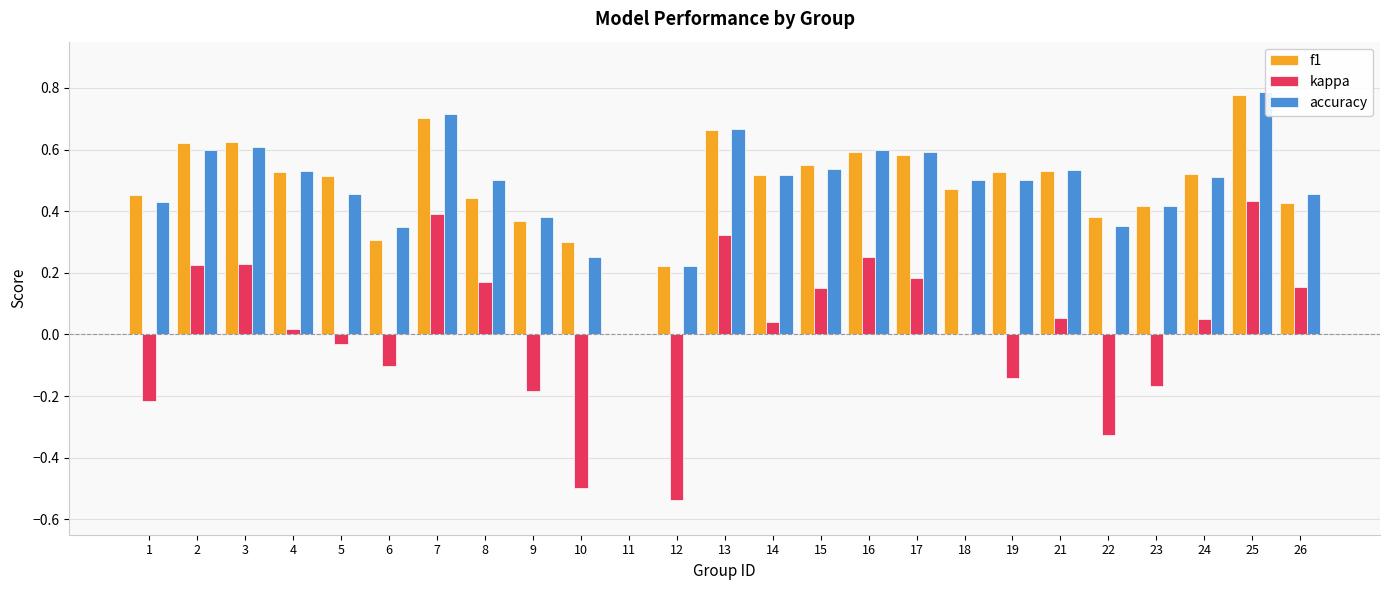

At which category is the sum across all series the highest?

25